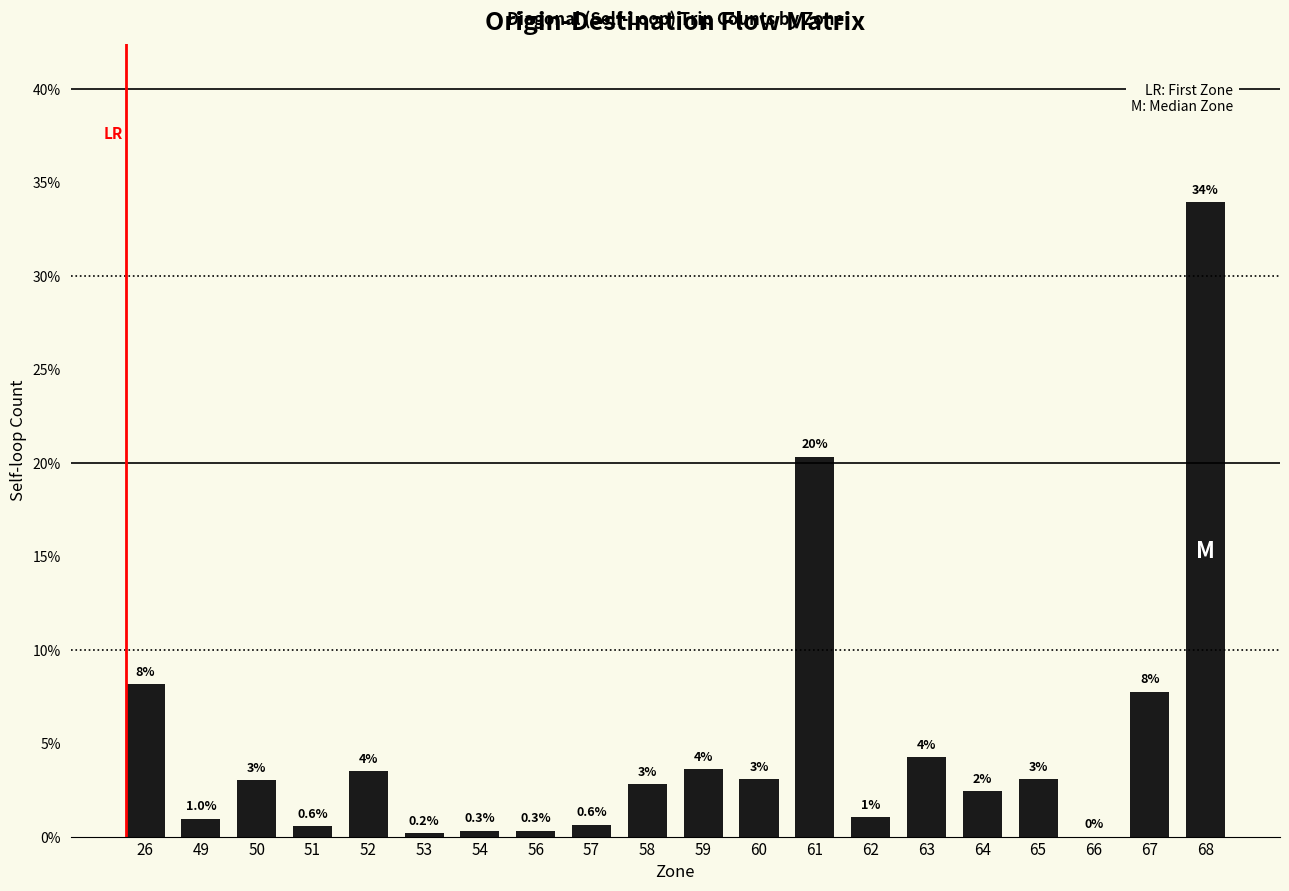

The chart shows a value of 2.6 at 63. True or false?

False